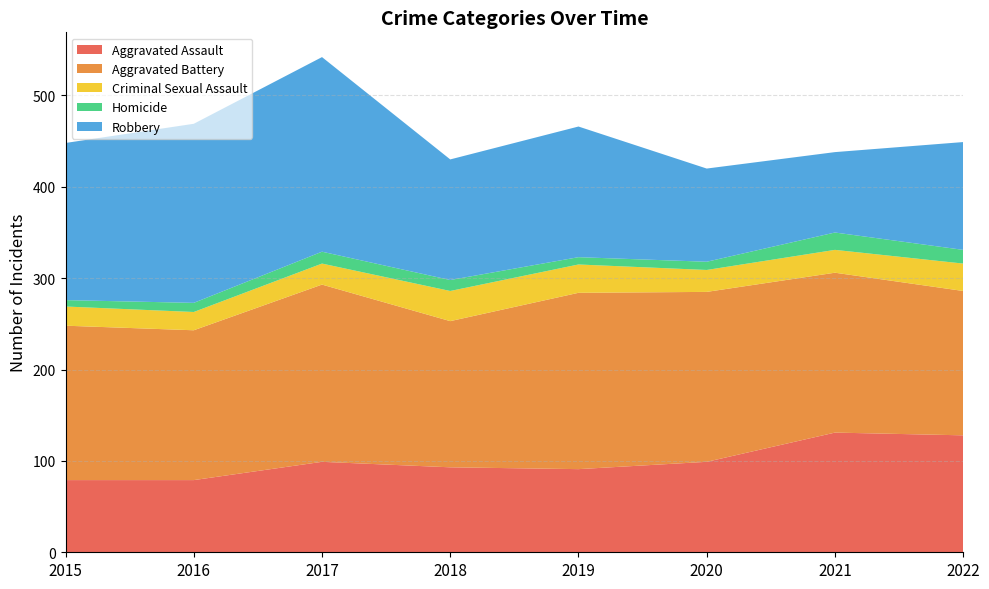

Reading left to right, transcribe all the data shown in this chart.

Aggravated Assault: 79	79	99	93	91	99	131	128
Aggravated Battery: 169	164	194	160	193	186	175	158
Criminal Sexual Assault: 21	20	23	33	31	24	25	30
Homicide: 7	10	13	12	8	9	19	15
Robbery: 172	196	213	132	143	102	88	118